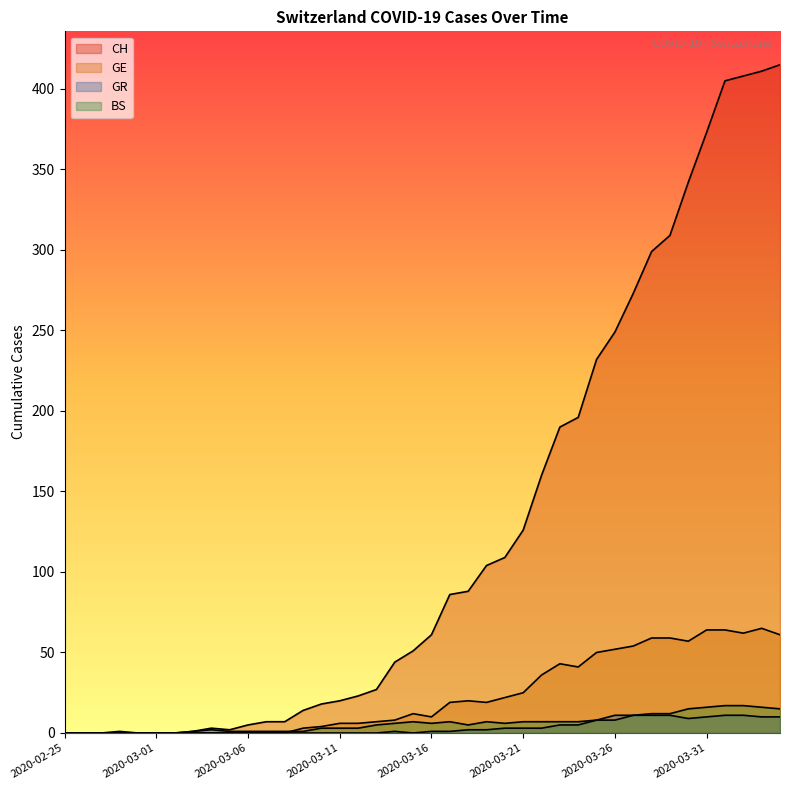

How many series are shown in this chart?

4